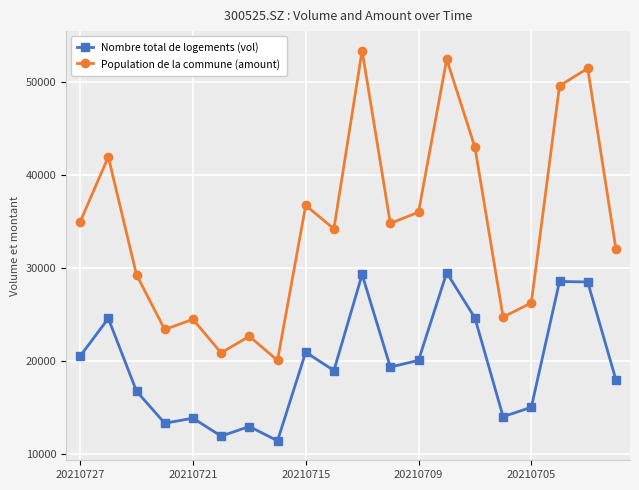

What is the value of the Nombre total de logements (vol) point at the 17th from the left?

15067.2